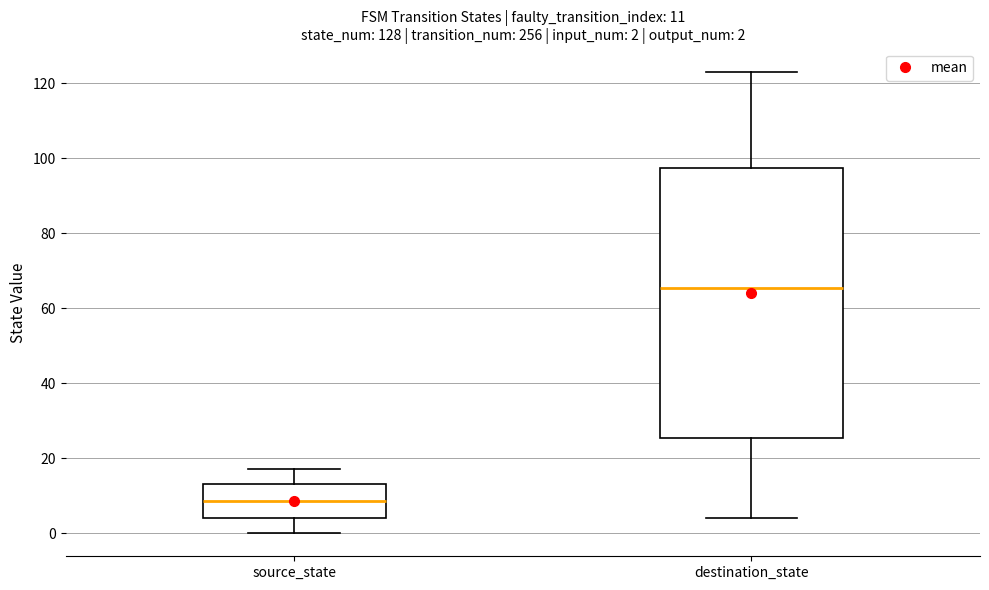

Which box has the highest median line?

destination_state